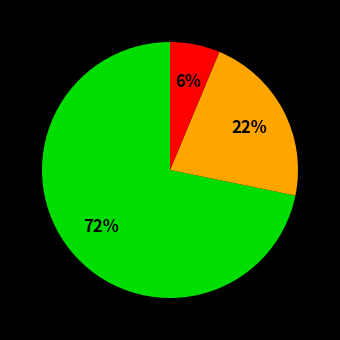

Is there any slice that represents more than half of the pie?

Yes